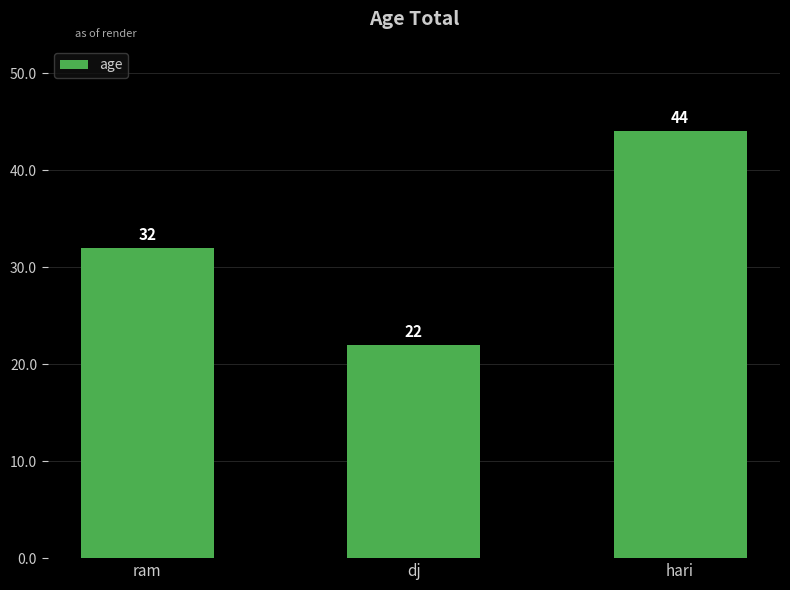

How many bars are there in total?

3